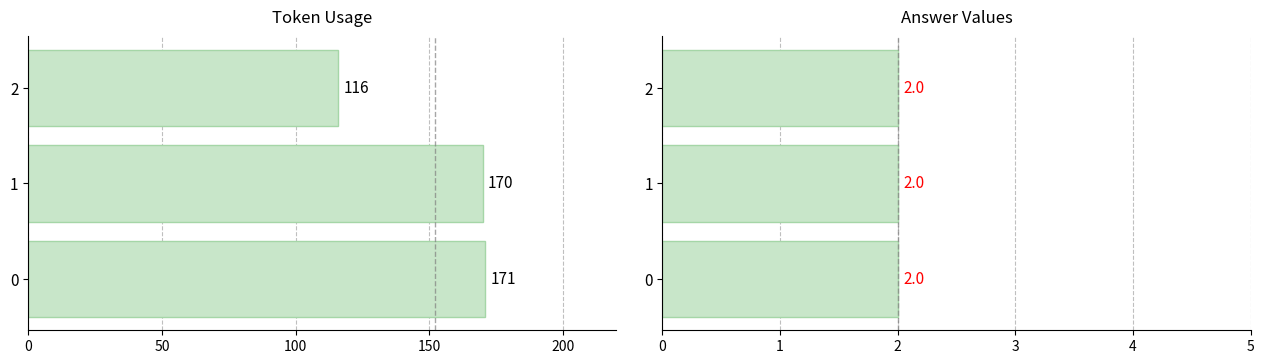

Which series has the largest total across all categories?

token_usage